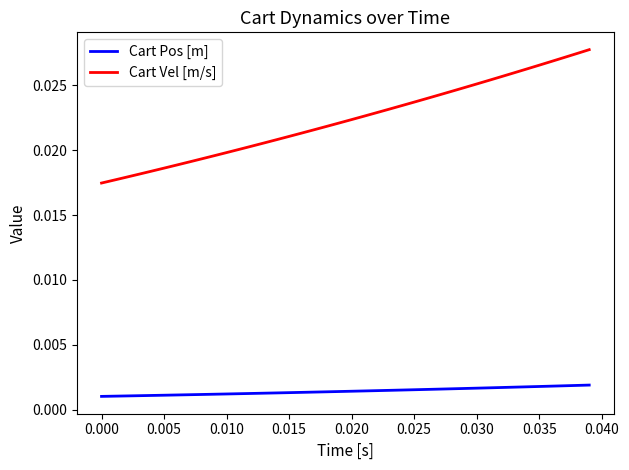

Rank the series by their maximum value, from highest to lowest.

Cart Vel [m/s], Cart Pos [m]